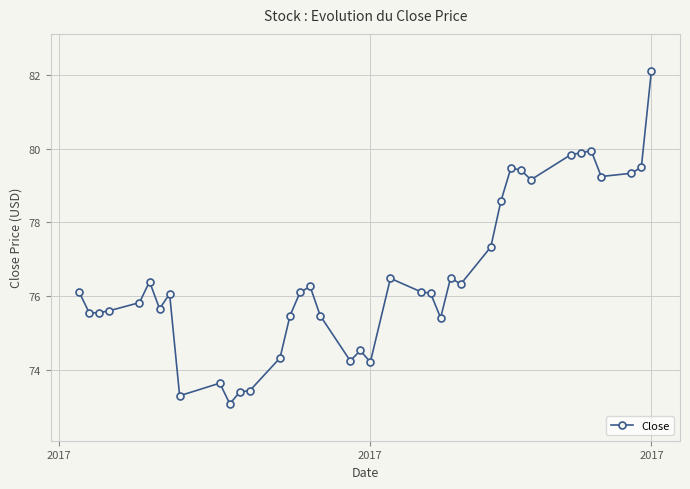

What is the greatest value displayed?

82.1